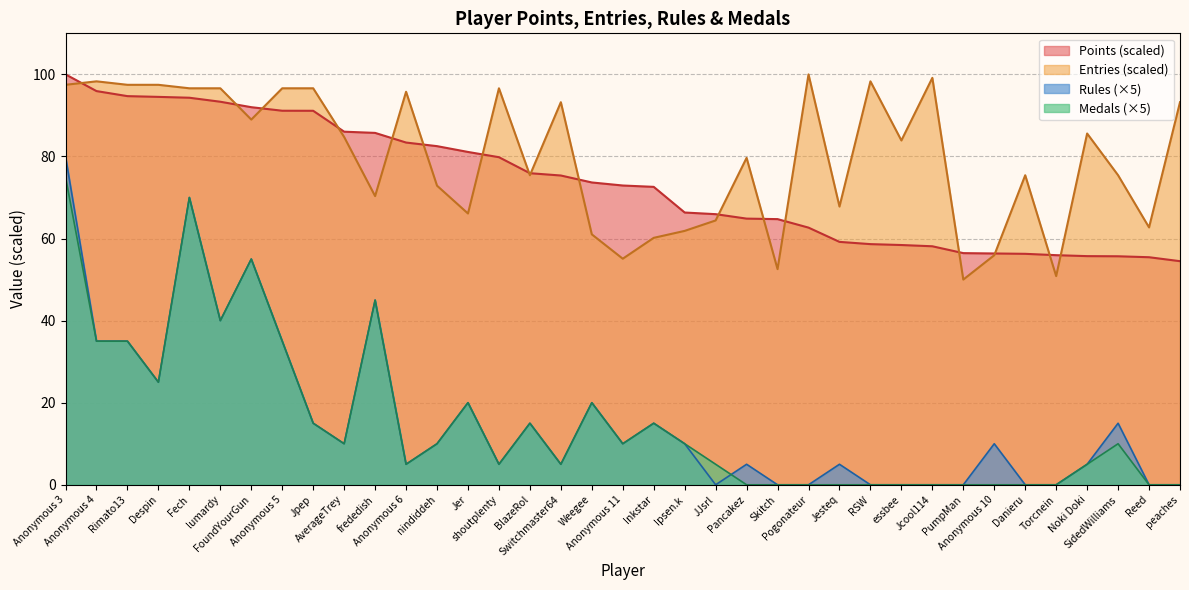

Reading left to right, transcribe all the data shown in this chart.

Points: 100.0	95.9	94.7	94.5	94.3	93.3	92.0	91.1	91.1	86.0	85.7	83.4	82.5	81.1	79.8	75.9	75.4	73.7	72.9	72.6	66.3	65.9	64.9	64.7	62.7	59.2	58.6	58.4	58.1	56.4	56.4	56.3	55.9	55.7	55.7	55.4	54.5
Entries: 97.5	98.3	97.5	97.5	96.6	96.6	89.0	96.6	96.6	84.7	70.3	95.8	72.9	66.1	96.6	75.4	93.2	61.0	55.1	60.2	61.9	64.4	79.7	52.5	100.0	67.8	98.3	83.9	99.2	50.0	55.9	75.4	50.8	85.6	75.4	62.7	93.2
Rules: 80.0	35.0	35.0	25.0	70.0	40.0	55.0	35.0	15.0	10.0	45.0	5.0	10.0	20.0	5.0	15.0	5.0	20.0	10.0	15.0	10.0	0.0	5.0	0.0	0.0	5.0	0.0	0.0	0.0	0.0	10.0	0.0	0.0	5.0	15.0	0.0	0.0
Medals: 75.0	35.0	35.0	25.0	70.0	40.0	55.0	35.0	15.0	10.0	45.0	5.0	10.0	20.0	5.0	15.0	5.0	20.0	10.0	15.0	10.0	5.0	0.0	0.0	0.0	0.0	0.0	0.0	0.0	0.0	0.0	0.0	0.0	5.0	10.0	0.0	0.0